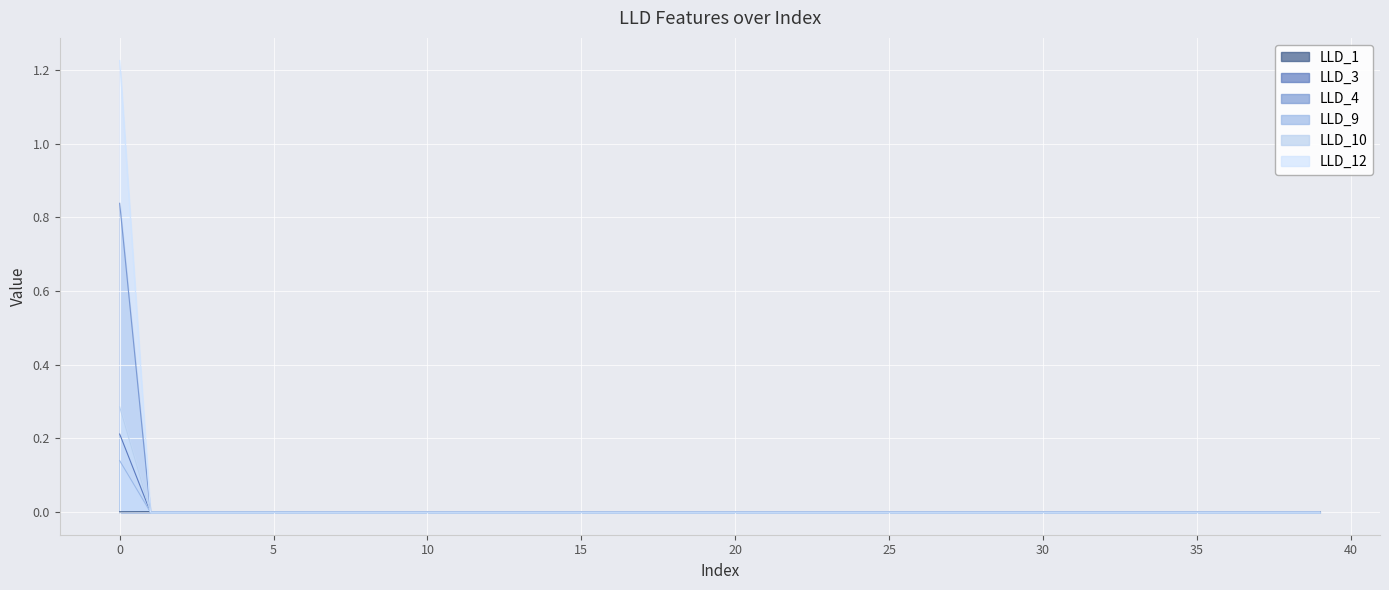

How many times do LLD_1 and LLD_9 cross each other?

1